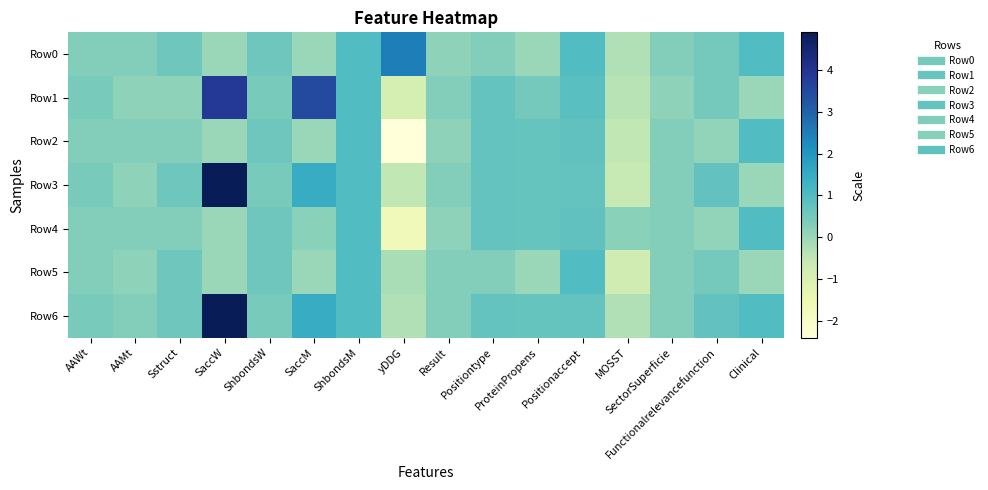

At AAMt, list the series in order from smallest to largest.

Row1, Row3, Row5, Row0, Row2, Row4, Row6